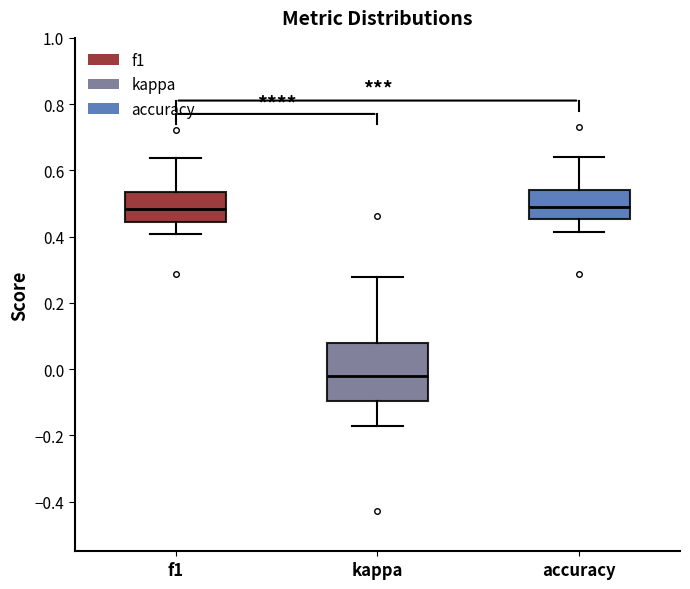

Which box is the tallest, from its lower edge to its upper edge?

kappa